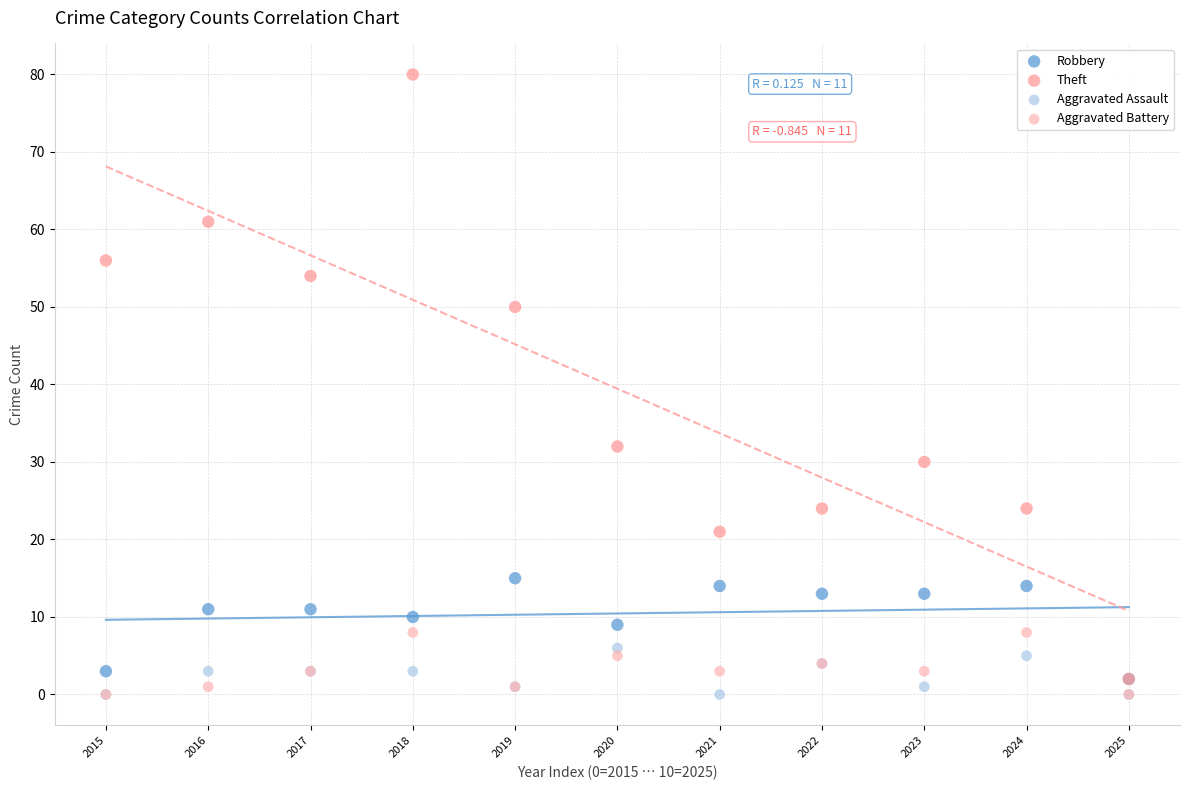

Across all series, what Y value is closest to 40?

32